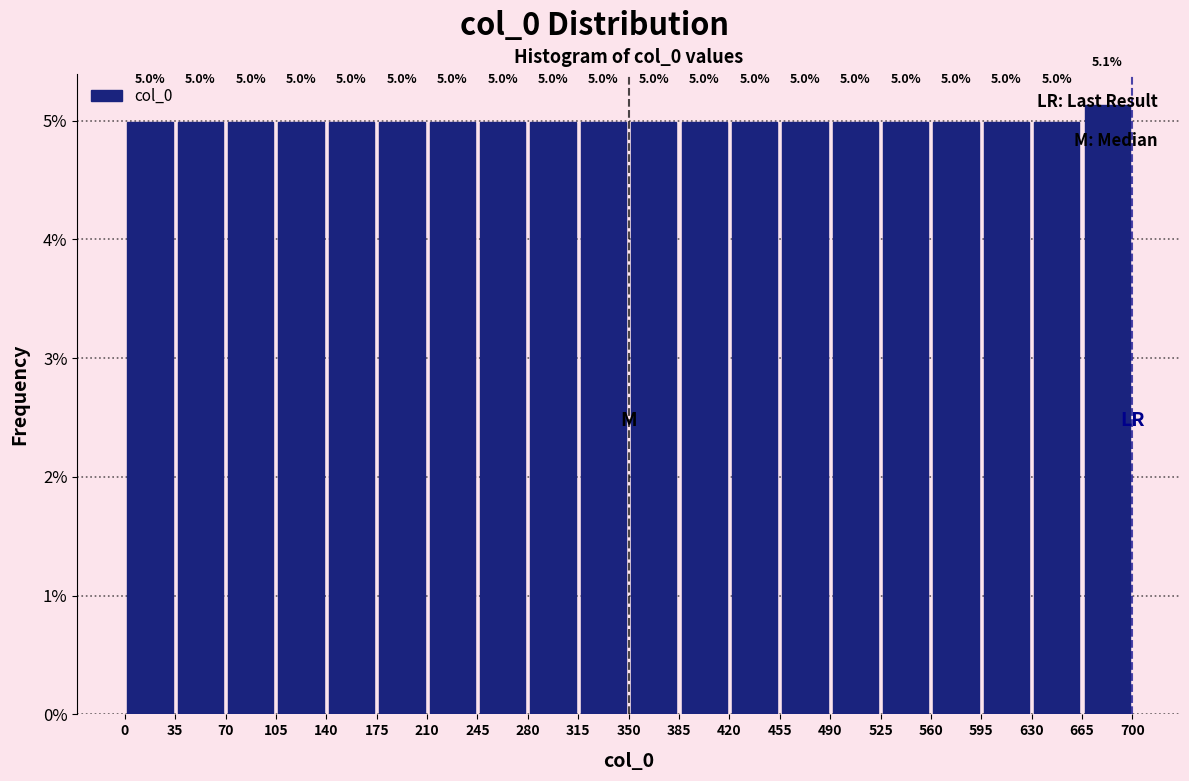

Over which range of the x-axis is the bar tallest?

665 to 700